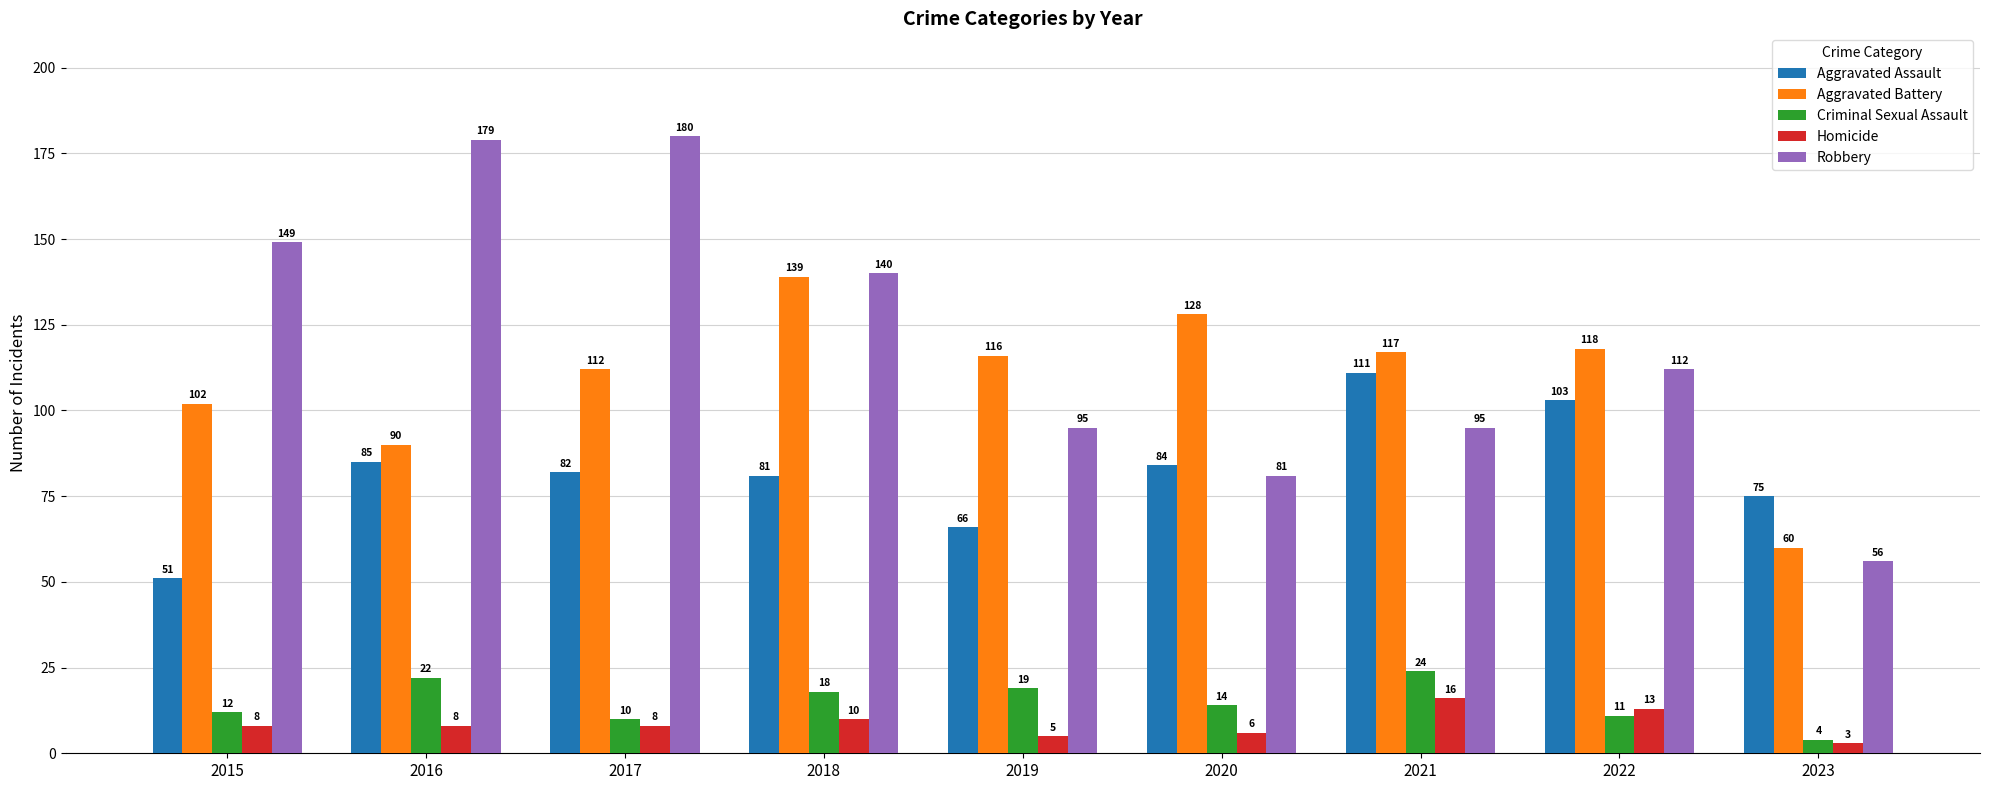

What is the average value of the Aggravated Assault series?

82